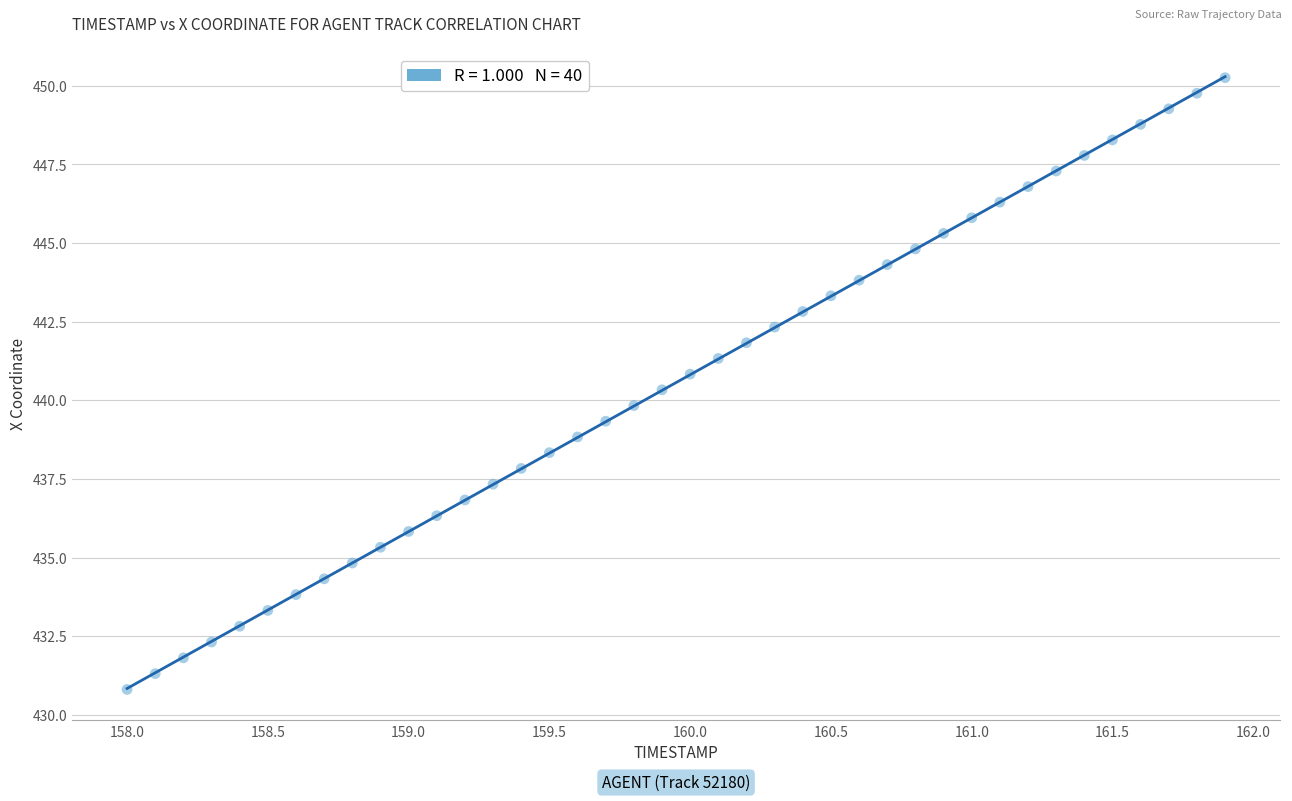

What is the range of Y values (max minus min)?

19.5